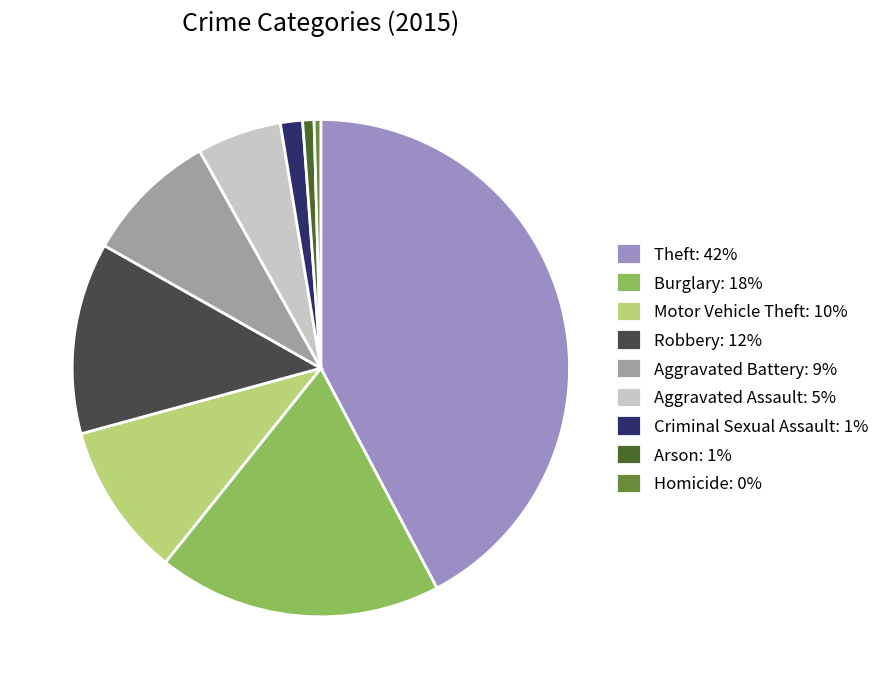

Approximately how many times larger is the value at Burglary compared to Aggravated Battery?

2.1